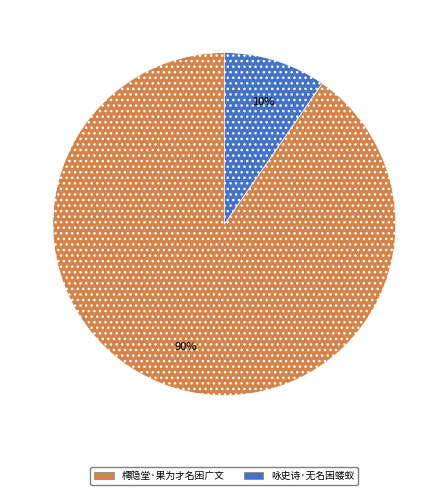

To the nearest percent, what portion does 樗隐堂·果为才名困广文 represent?

90%